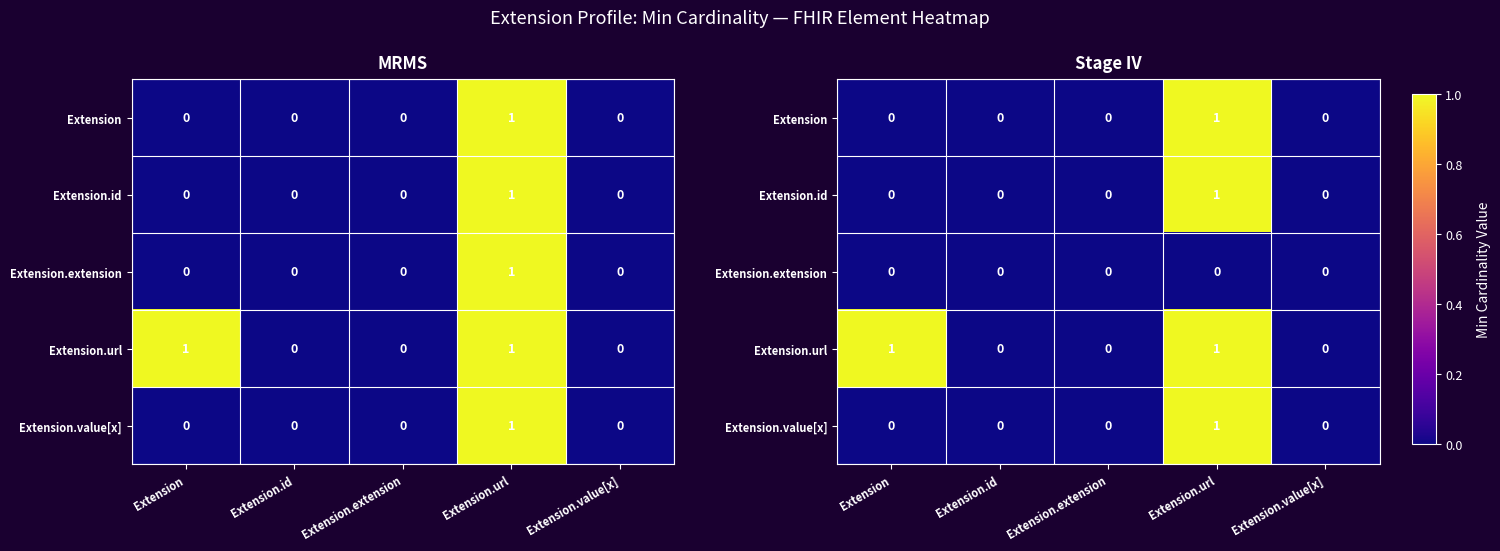

Rank the series by their maximum value, from highest to lowest.

Extension, Extension.id, Extension.url, Extension.value[x], Extension.extension